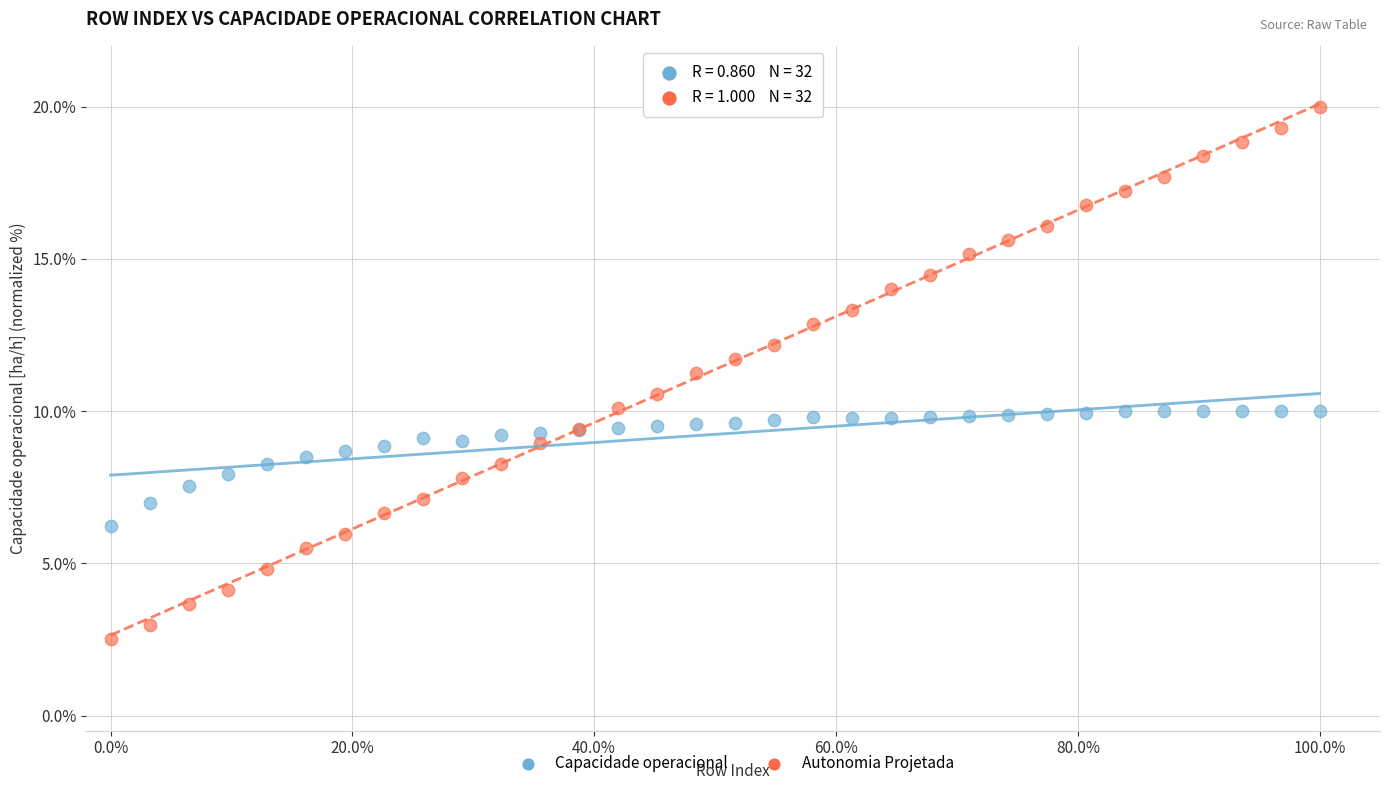

What is the X range (max minus min) for the scatter plot?

1.0